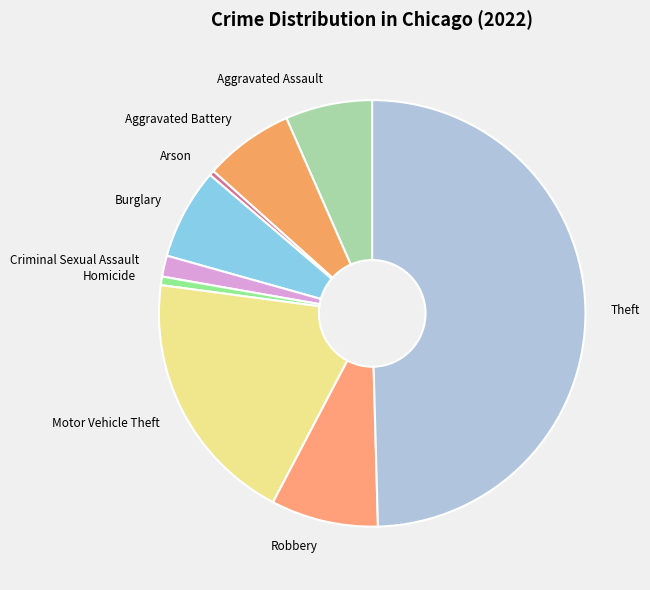

Count the number of slices in the pie.

9